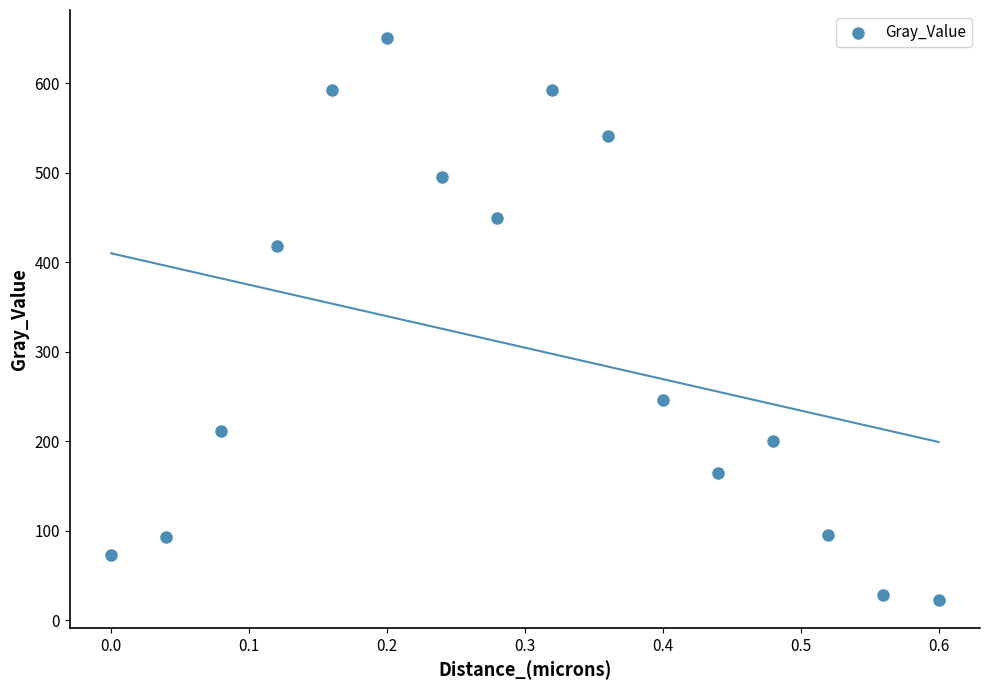

What is the range of X values (max minus min)?

0.6